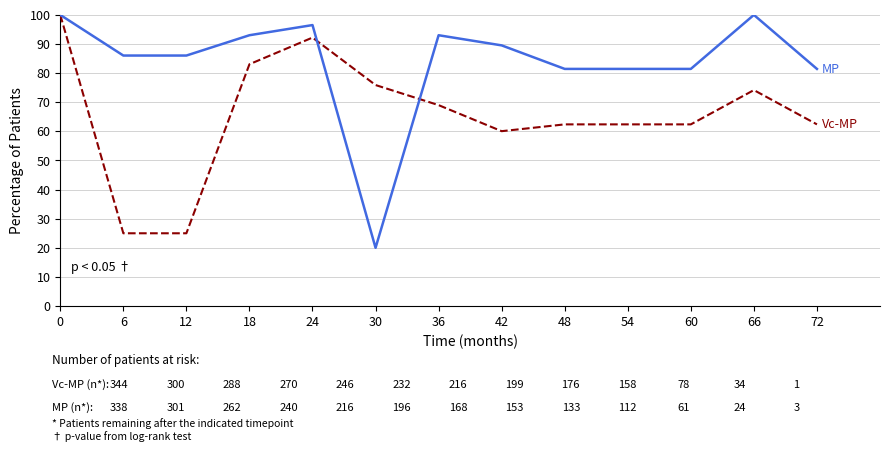

What is the spread (max minus min) of values at 48?

19.0